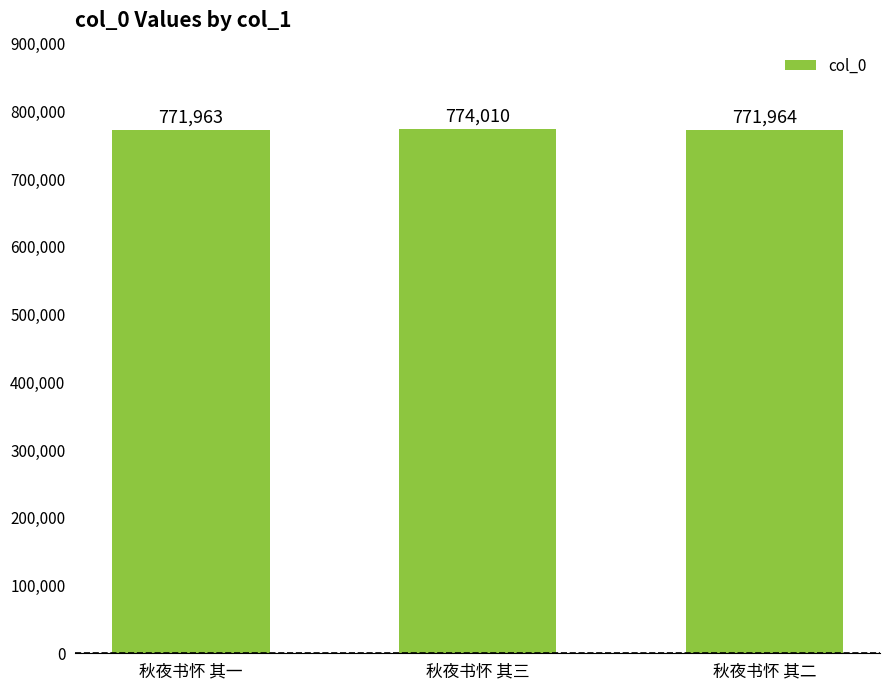

At which label does the data first exceed 771964?

秋夜书怀 其三